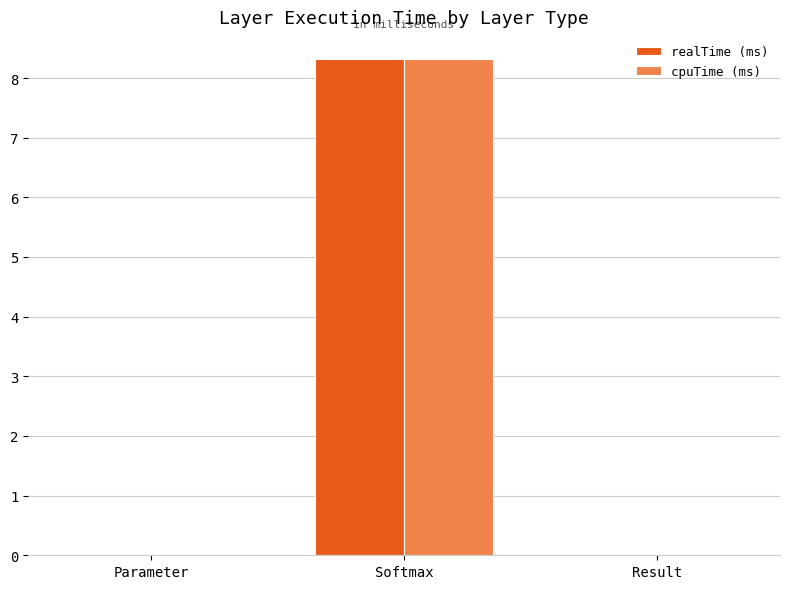

What is the sum of the realTime (ms) values at Result and Softmax?

8.3